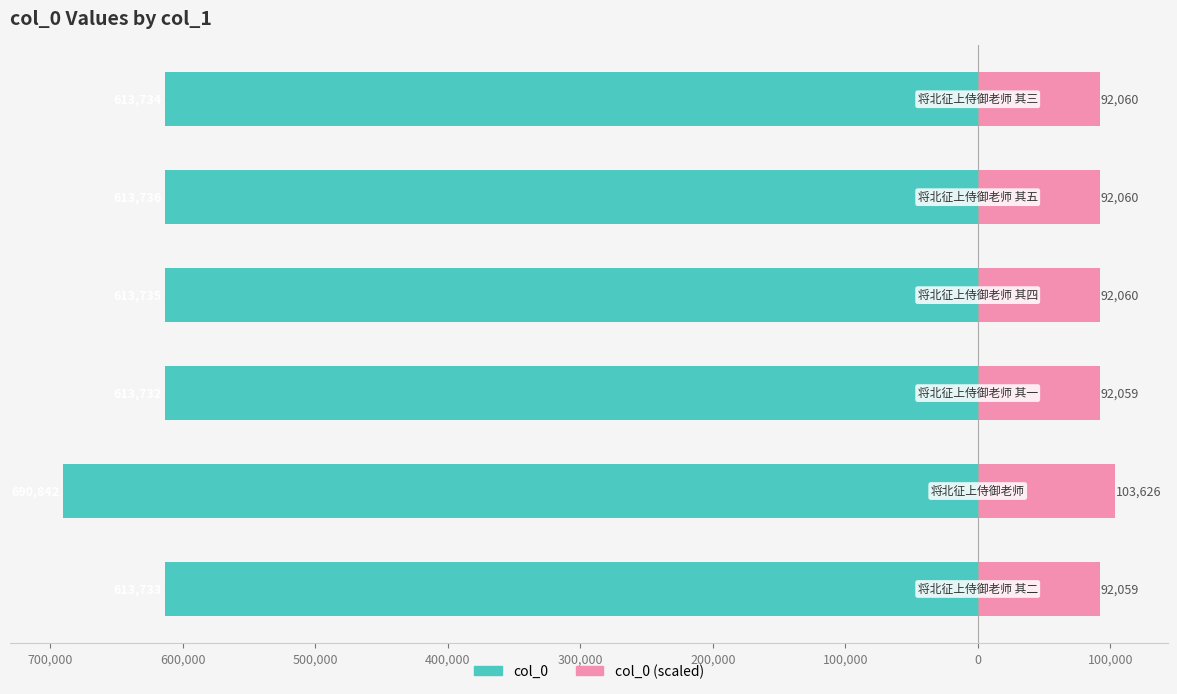

The value of col_0 at 400,000 is -841742.0. True or false?

False